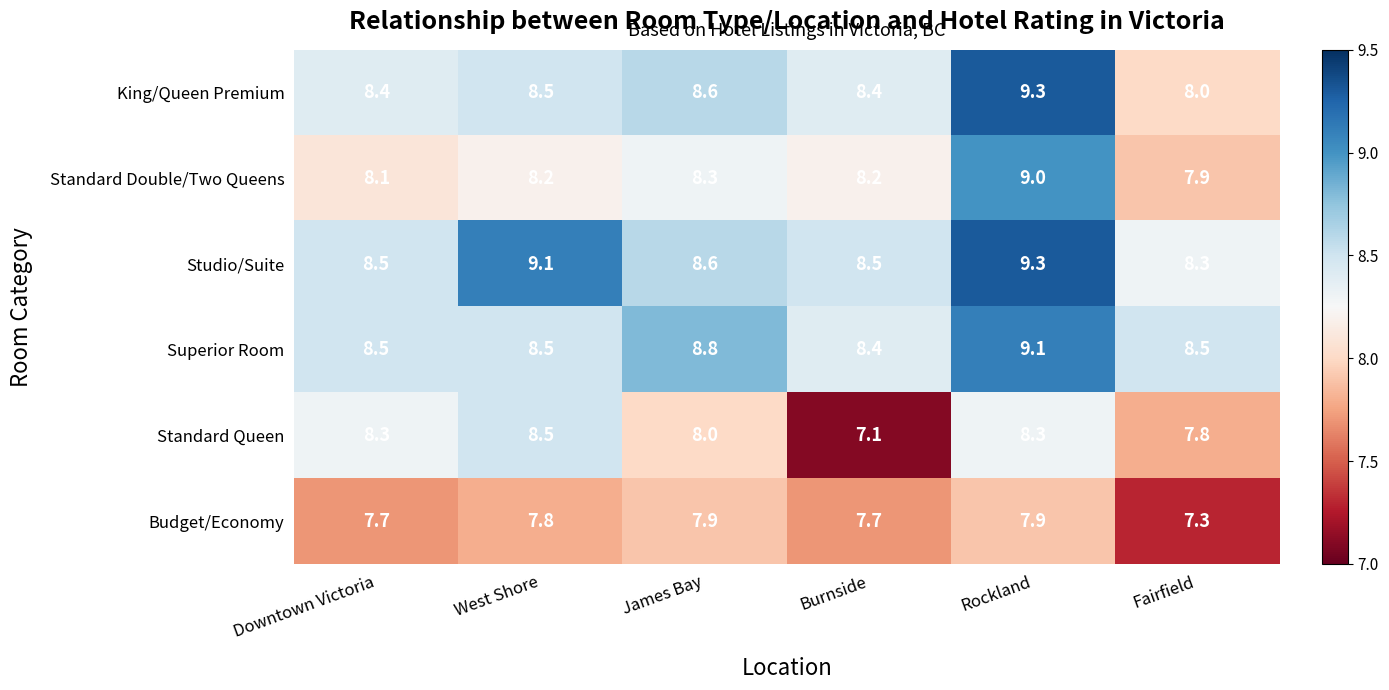

Which series has the largest range (max minus min)?

Standard Queen